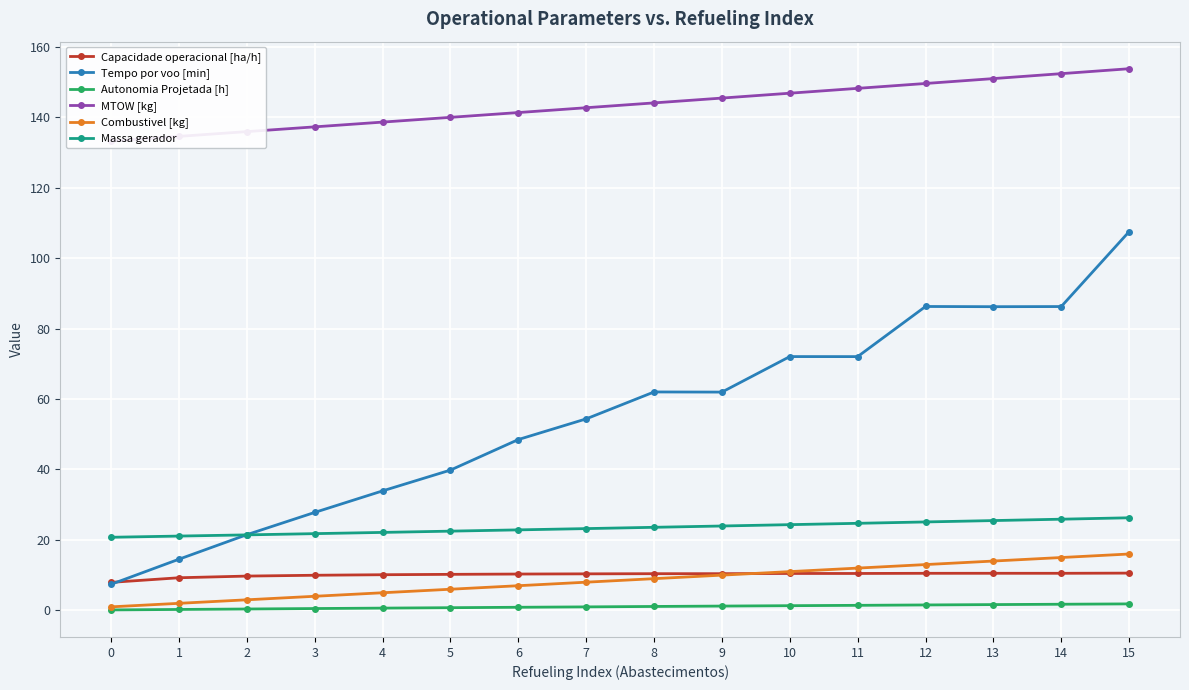

True or false: MTOW [kg] and Capacidade operacional [ha/h] intersect in this chart.

False